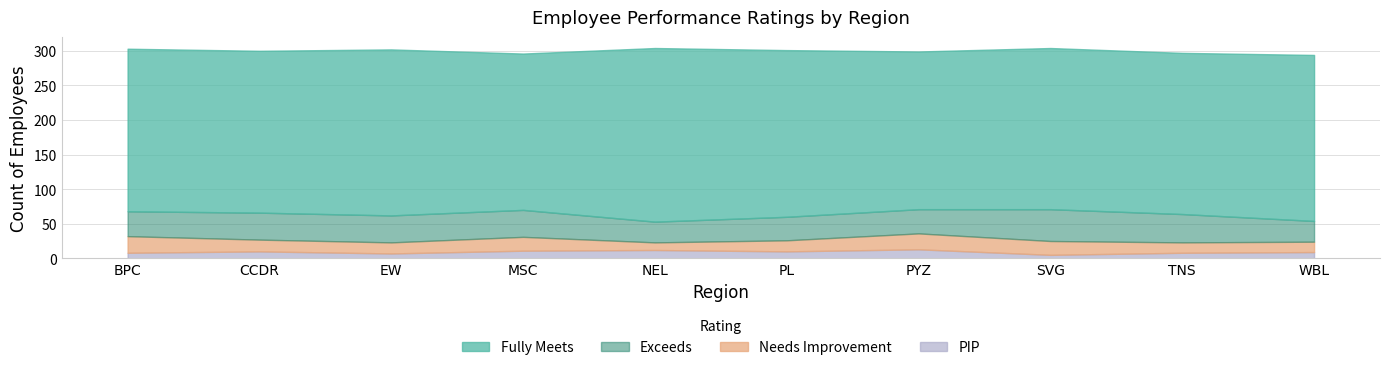

How many data points does each series have?

10